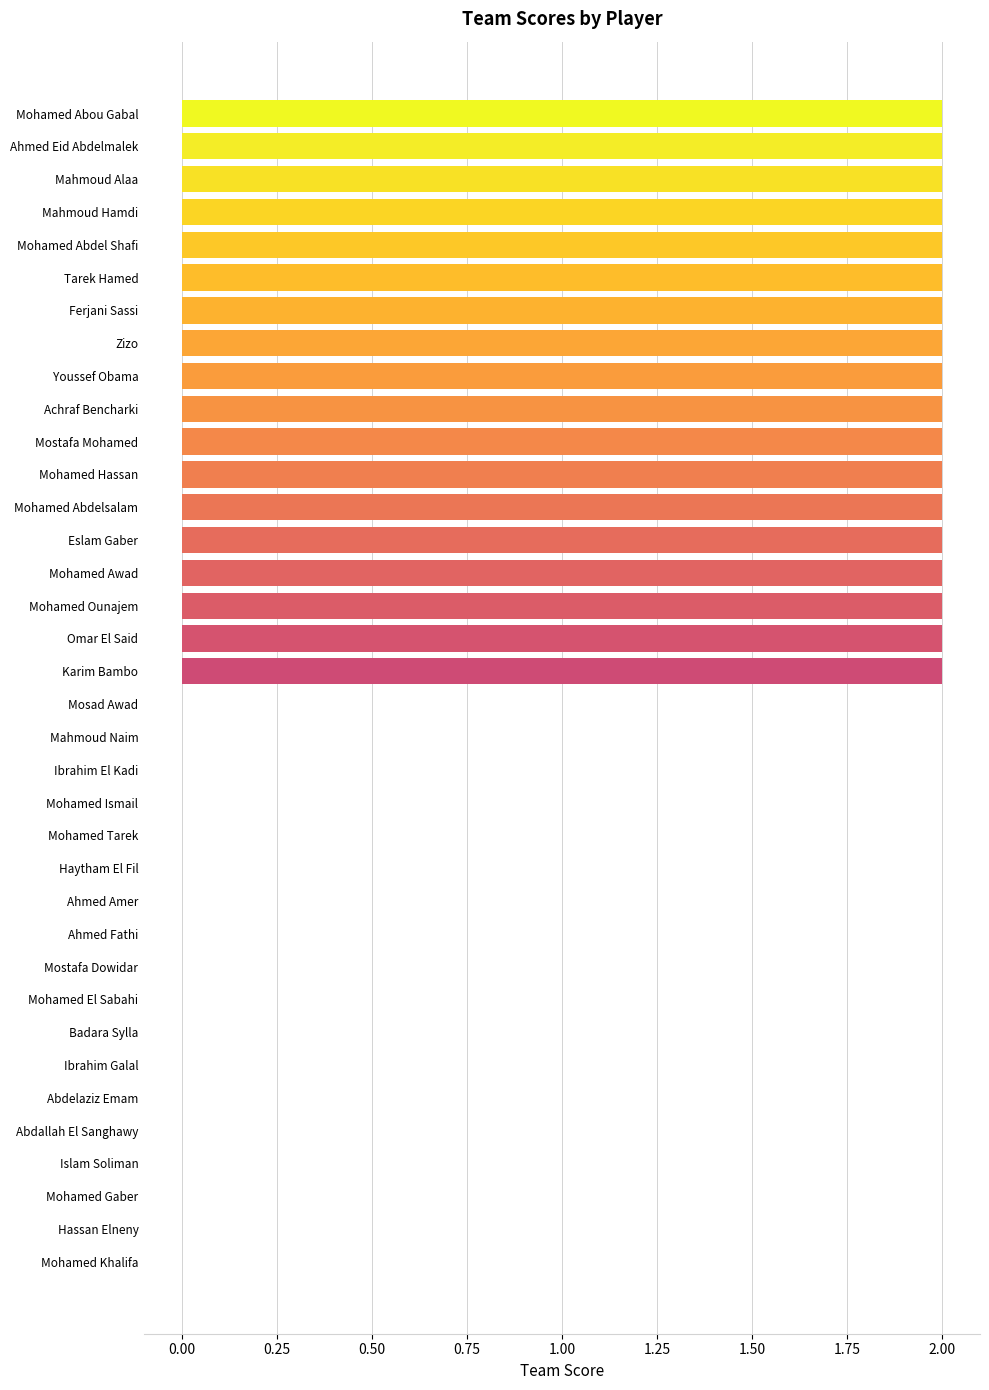

Which has a higher value, Youssef Obama or Mohamed Tarek?

Youssef Obama